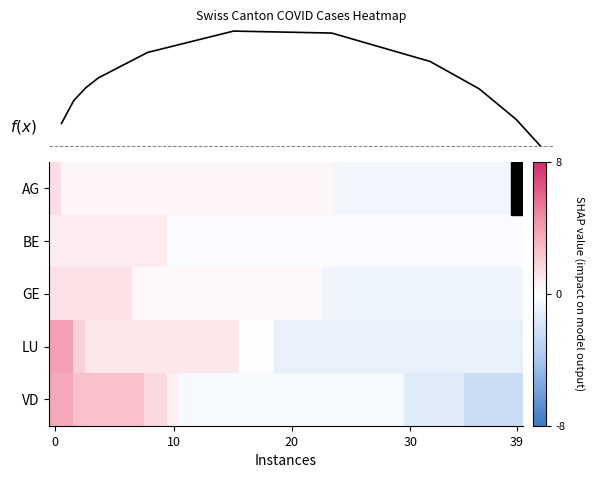

How many values in VD are below zero?

29